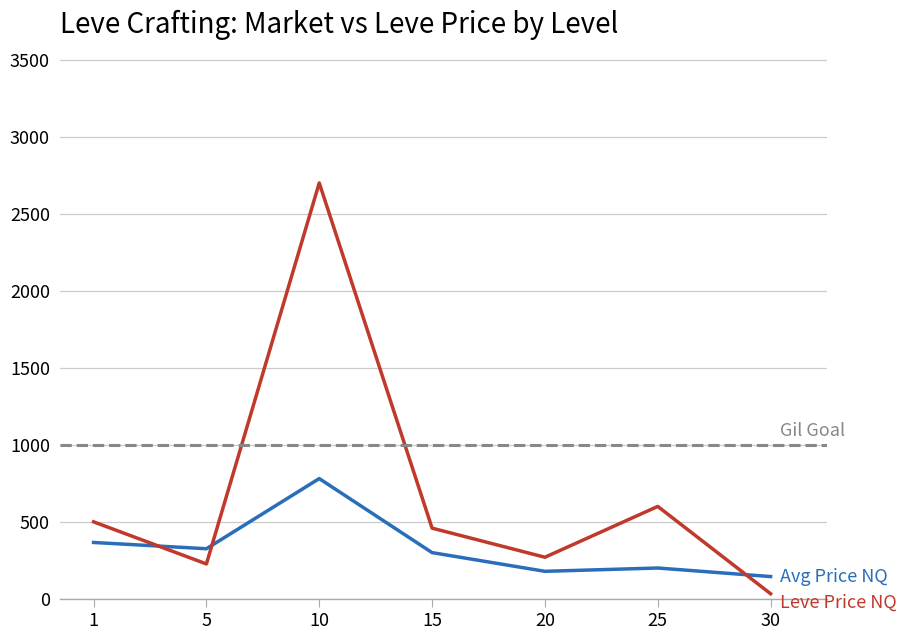

What is the greatest value displayed?

2701.0